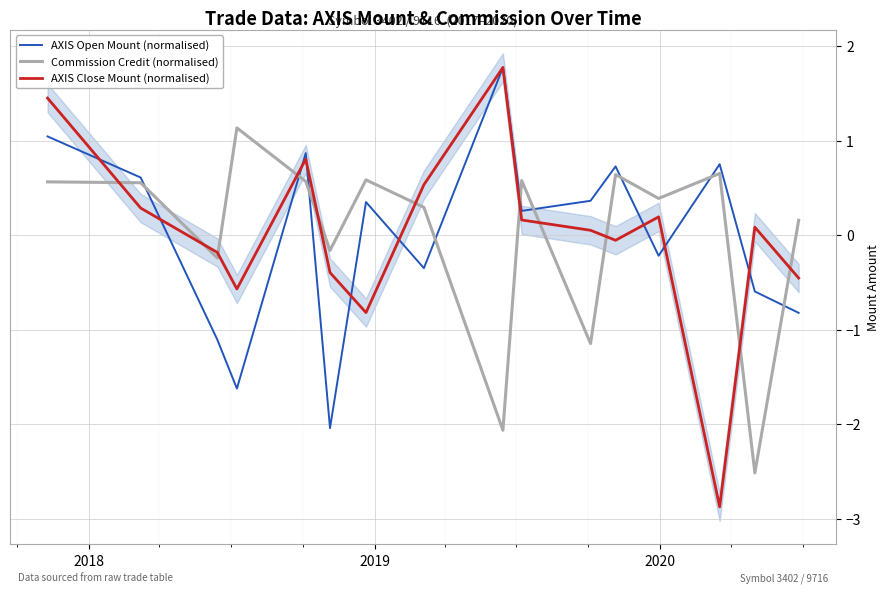

Which series has the largest range (max minus min)?

AXIS Close Mount (normalised)